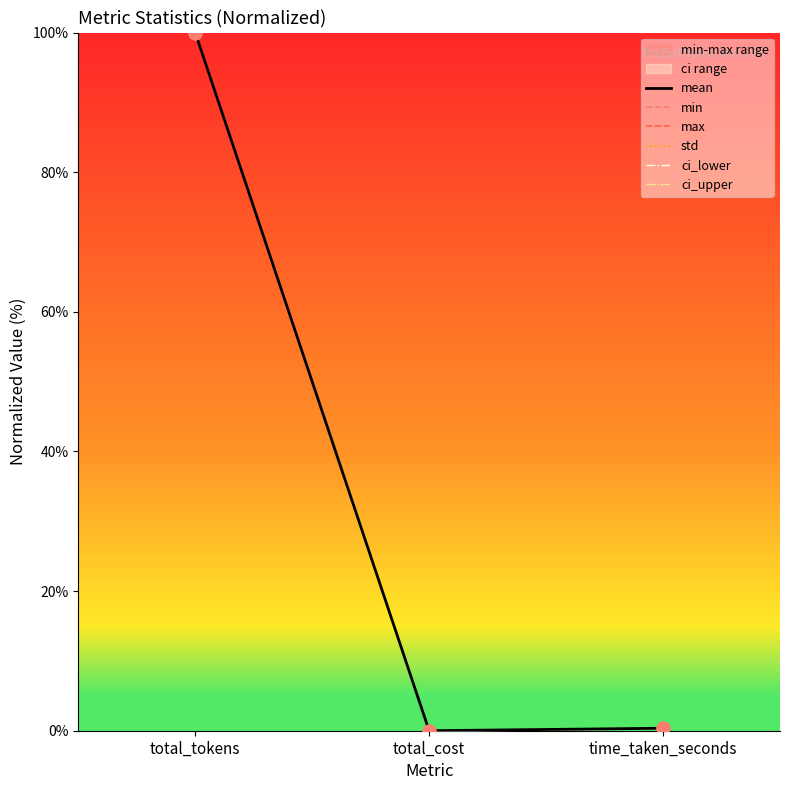

Which series contains the highest Y value?

mean